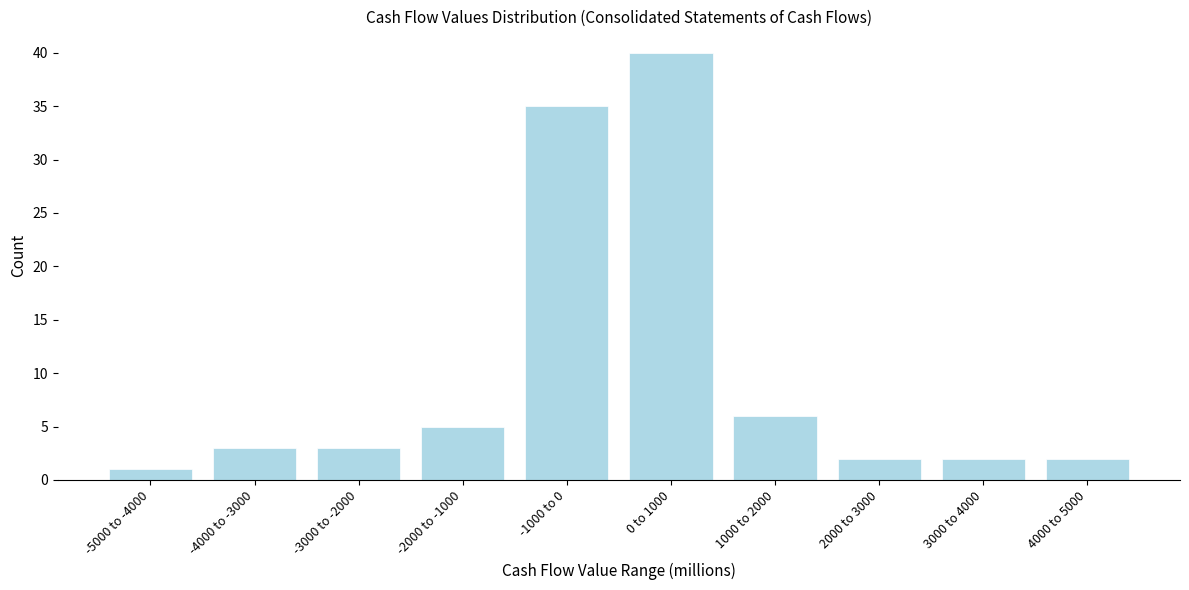

Reading right to left, transcribe all the data shown in this chart.

4000 to 5000=2	3000 to 4000=2	2000 to 3000=2	1000 to 2000=6	0 to 1000=40	-1000 to 0=35	-2000 to -1000=5	-3000 to -2000=3	-4000 to -3000=3	-5000 to -4000=1